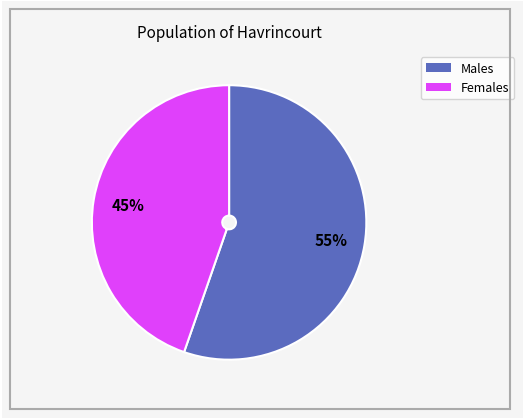

To the nearest percent, what is the average slice percentage?

50%